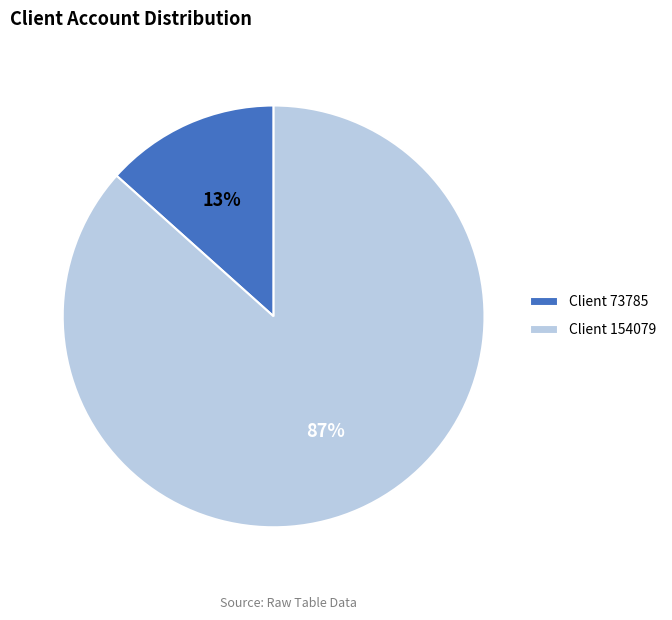

To the nearest percent, what is the average slice percentage?

50%